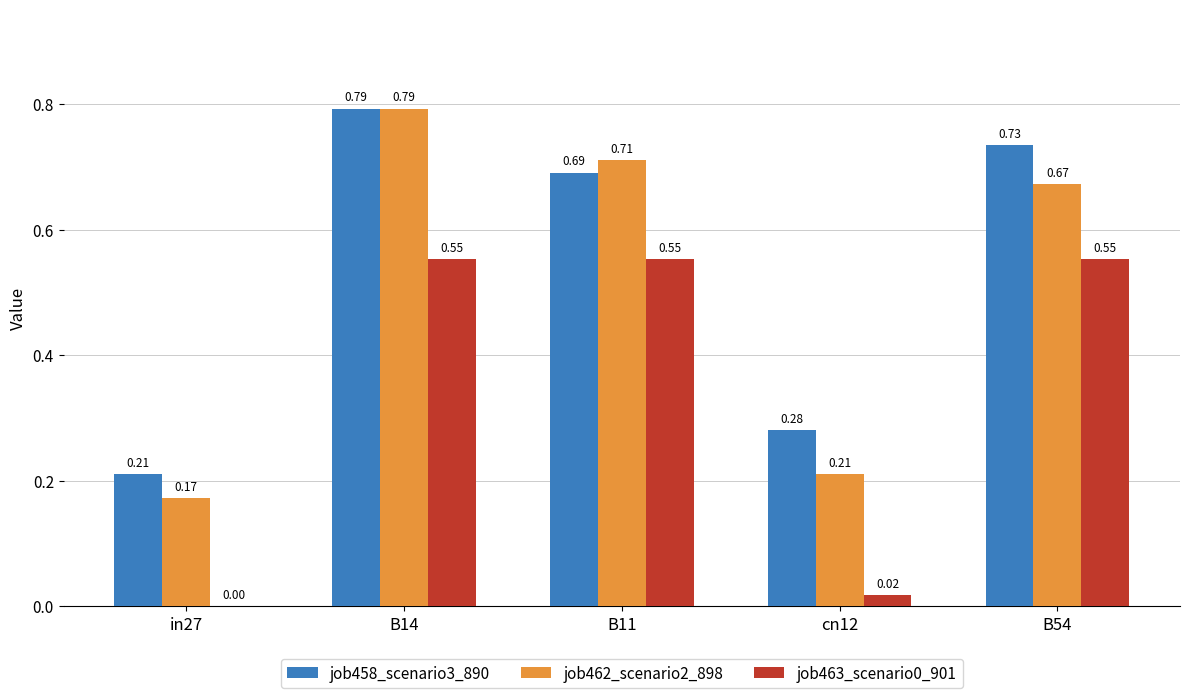

What is the sum of the job458_scenario3_890 values at in27 and B54?

0.9